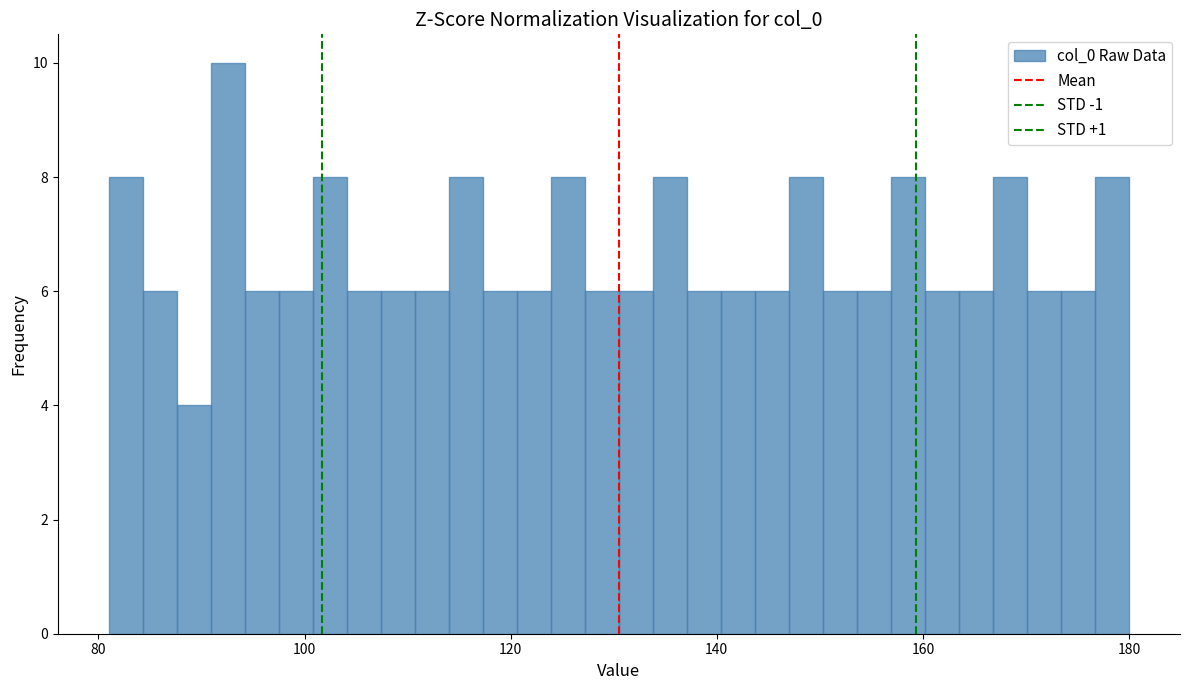

Around what value on the x-axis is the tallest bar? Give the approximate position of its centre, as read against the axis.

92